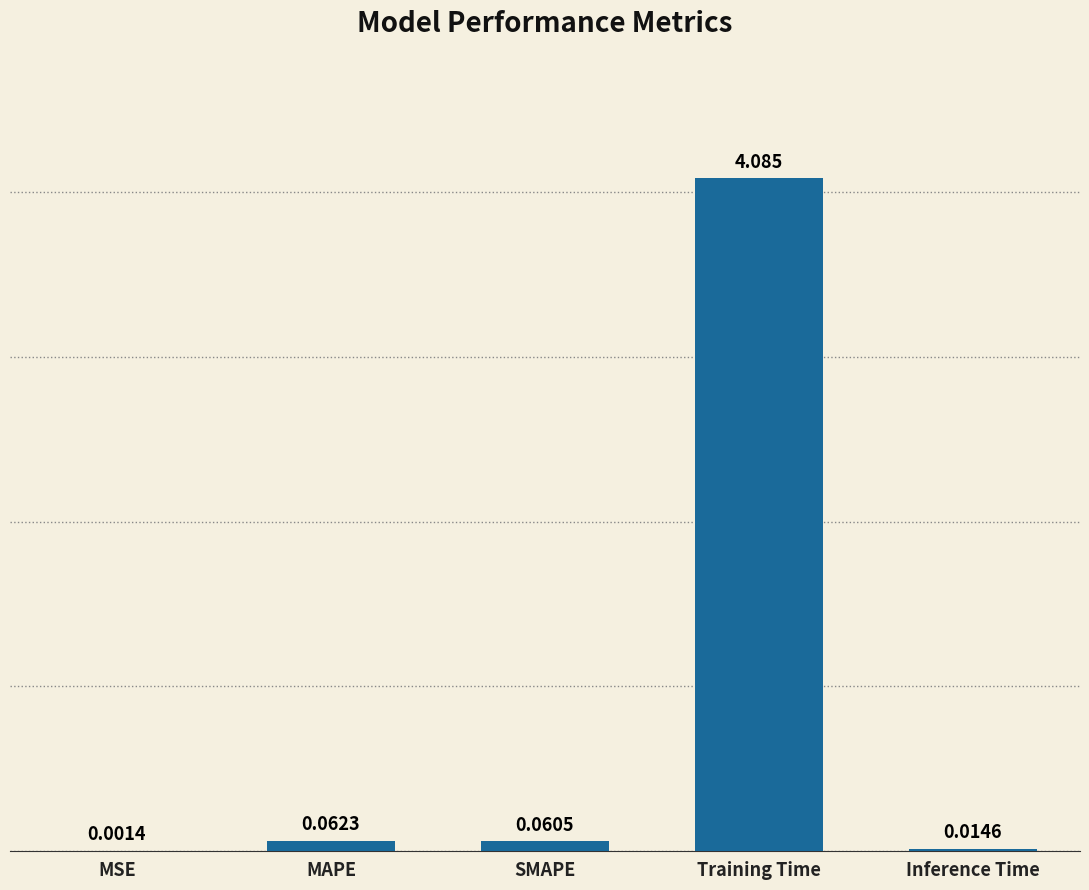

At which label is the value closest to 2?

MAPE